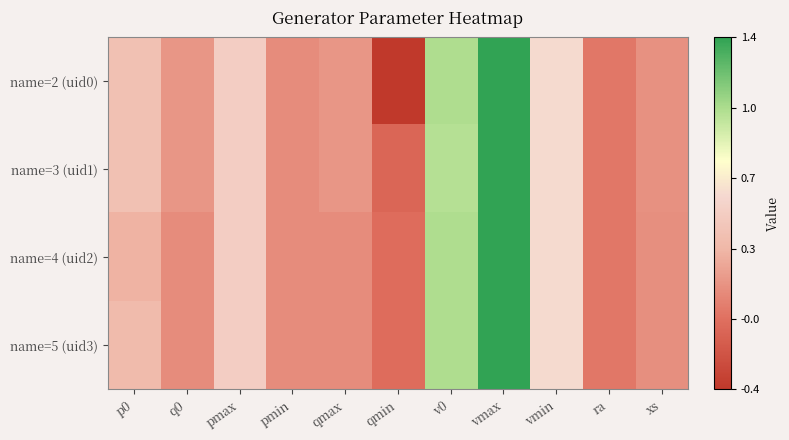

Which has a higher value, vmax or ra?

vmax